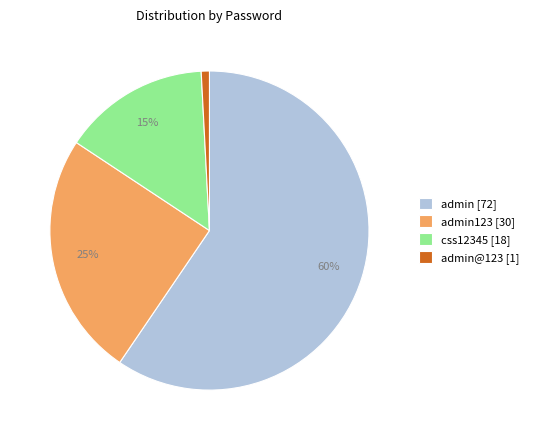

To the nearest percent, what is the average slice percentage?

25%